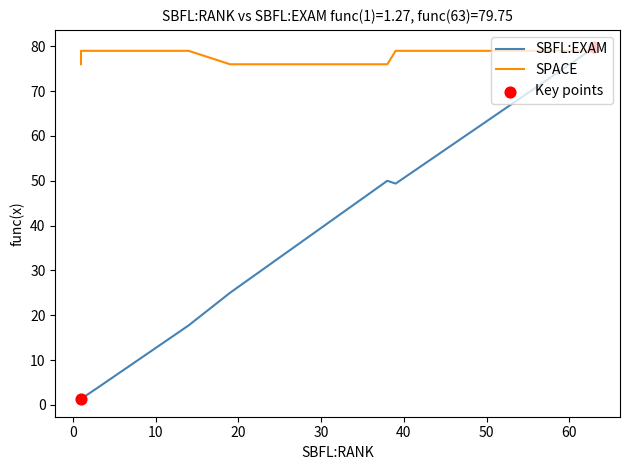

Which series reaches the minimum Y coordinate?

SBFL:EXAM